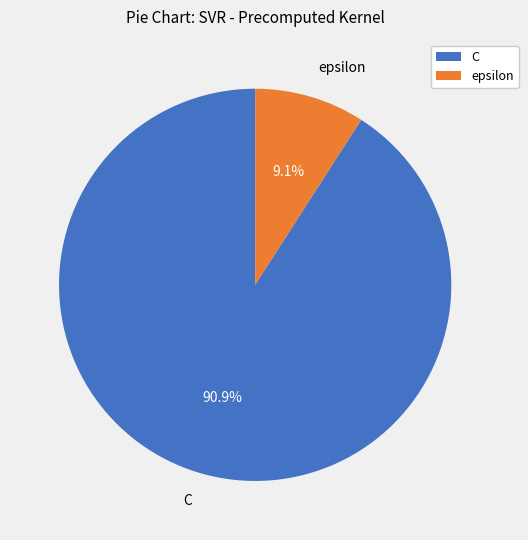

What percentage is the C slice, to the nearest percent?

91%